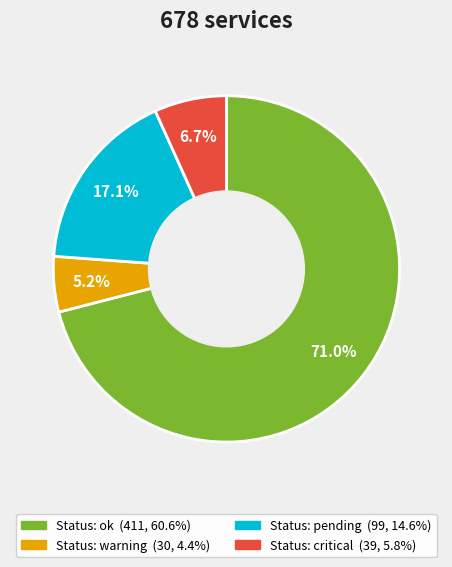

Does any single category account for the majority?

Yes